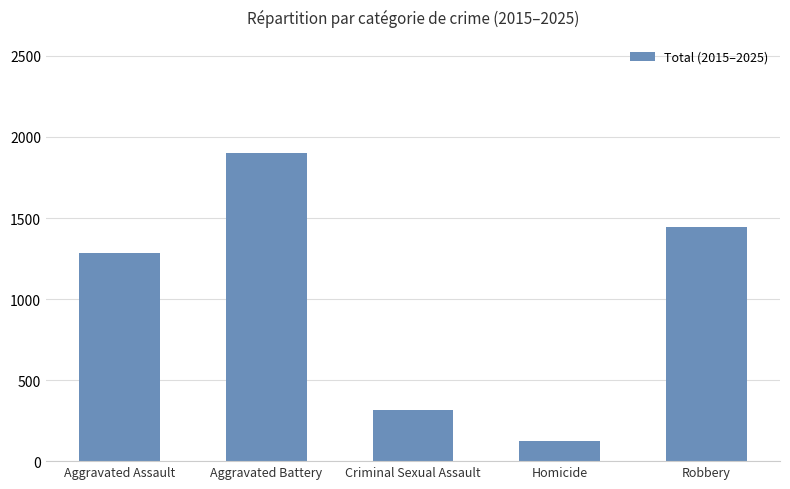

Are the bars horizontal?

No